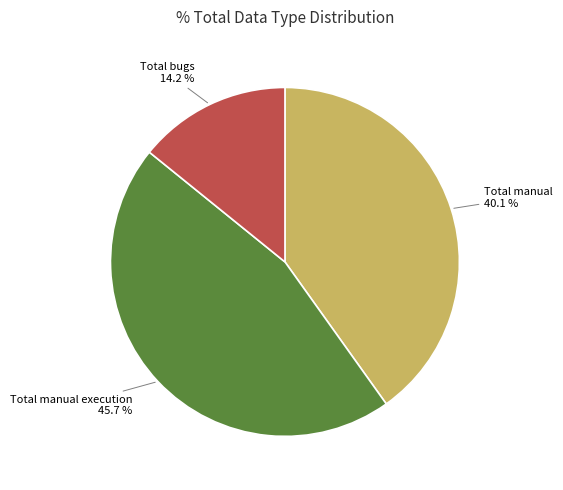

Is there a majority slice in this chart?

No